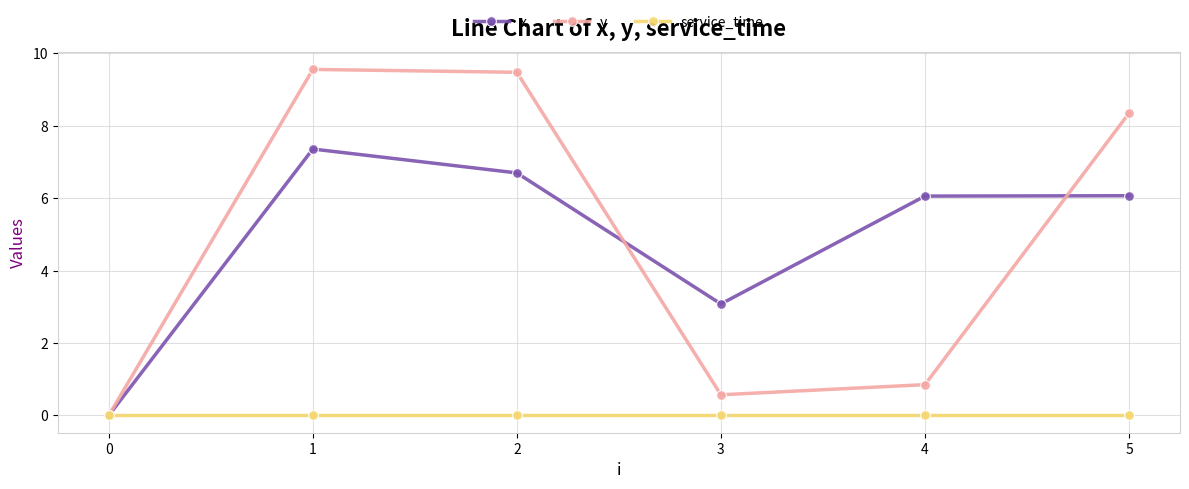

At which label does y first exceed 8?

1